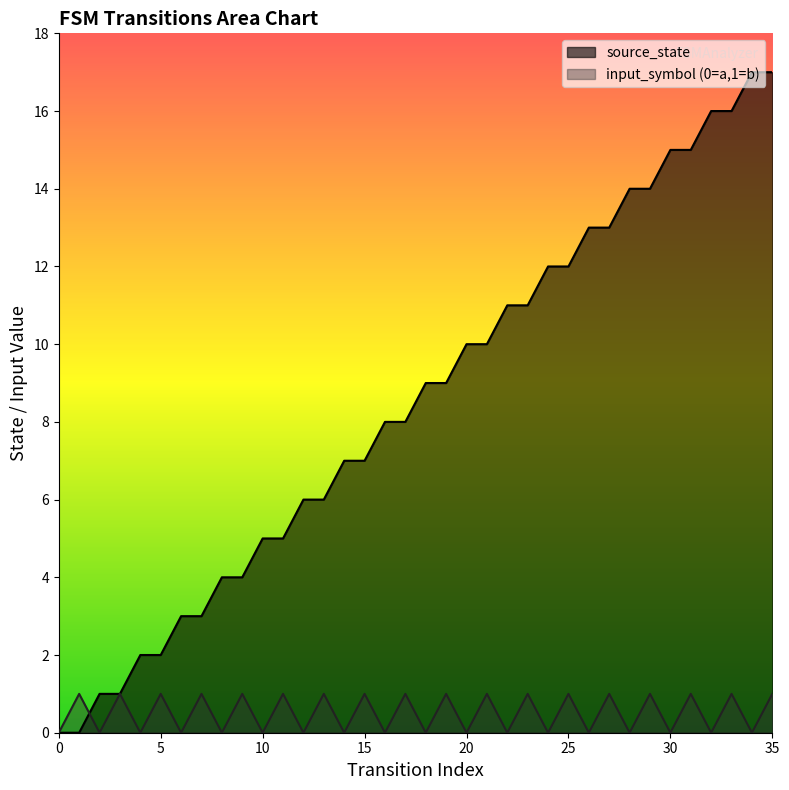

What is the value of the input_symbol point at the 12th from the left?

1